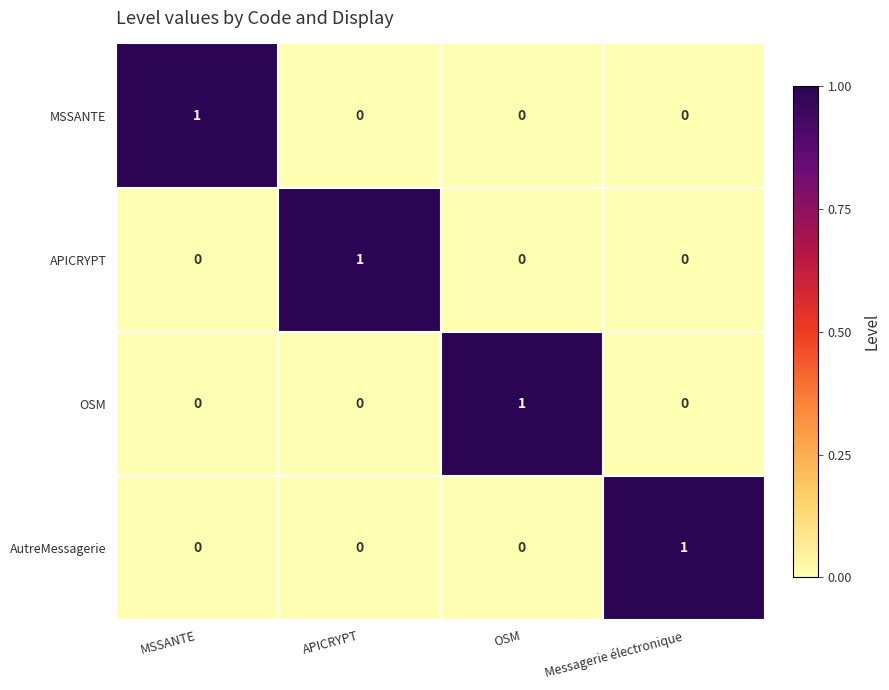

What is the spread (max minus min) of values at OSM?

1